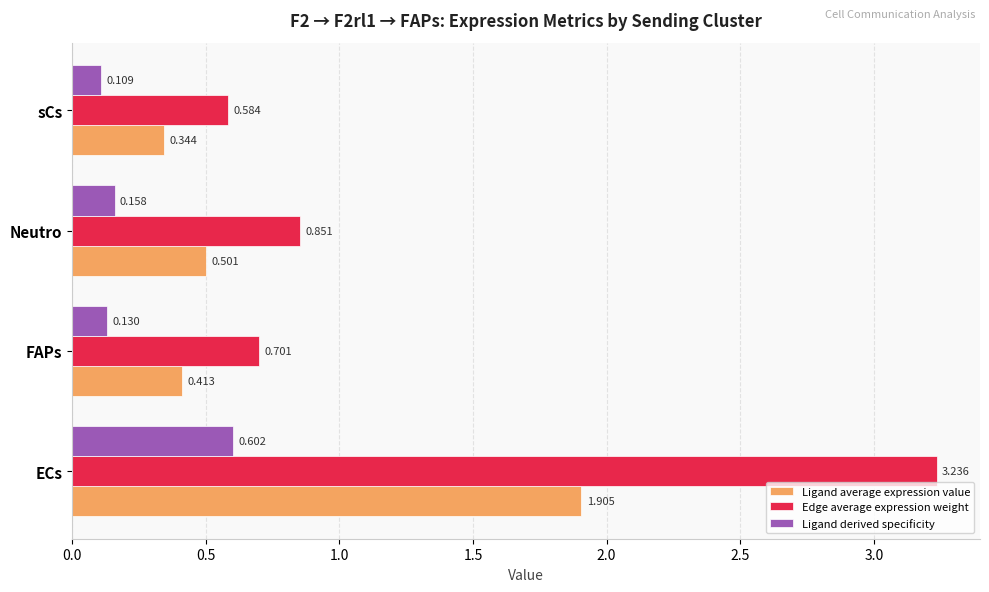

Which series has the largest total across all categories?

Edge average expression weight